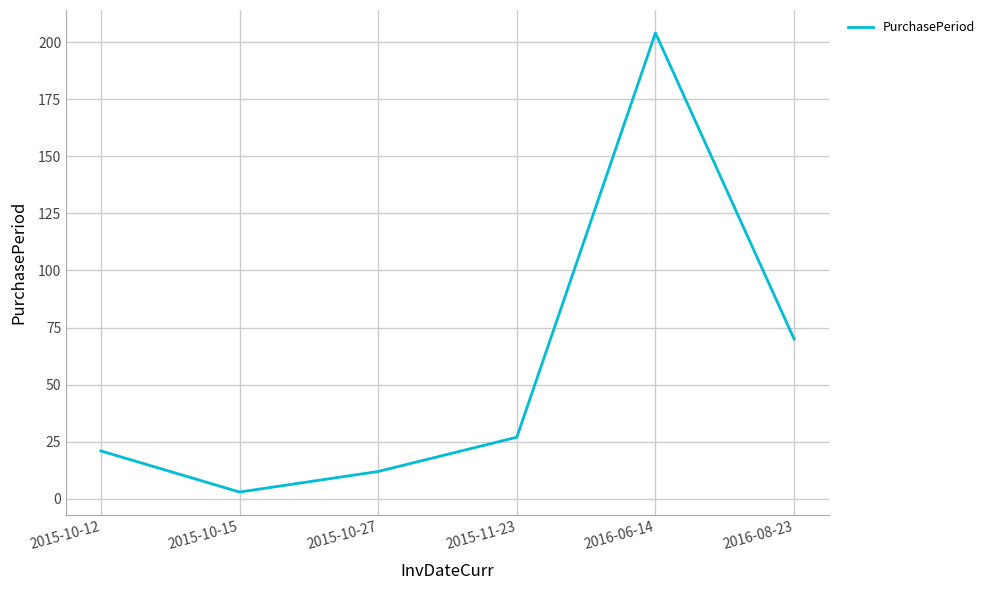

Reading left to right, transcribe all the data shown in this chart.

21	3	12	27	204	70